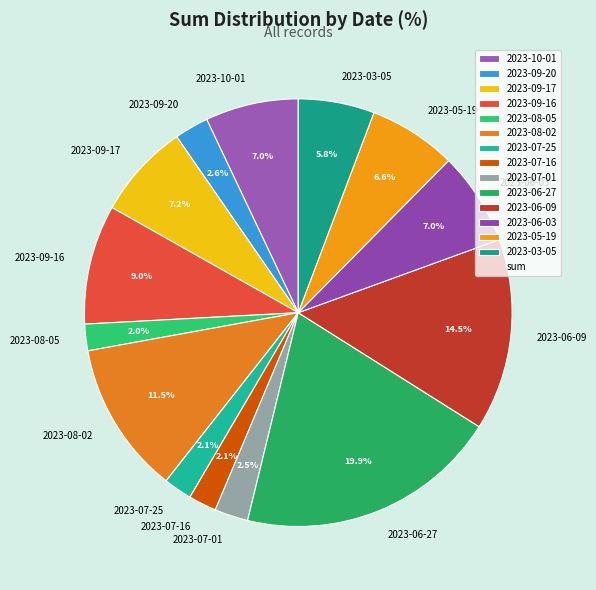

To the nearest percent, what portion does 2023-07-16 represent?

2%